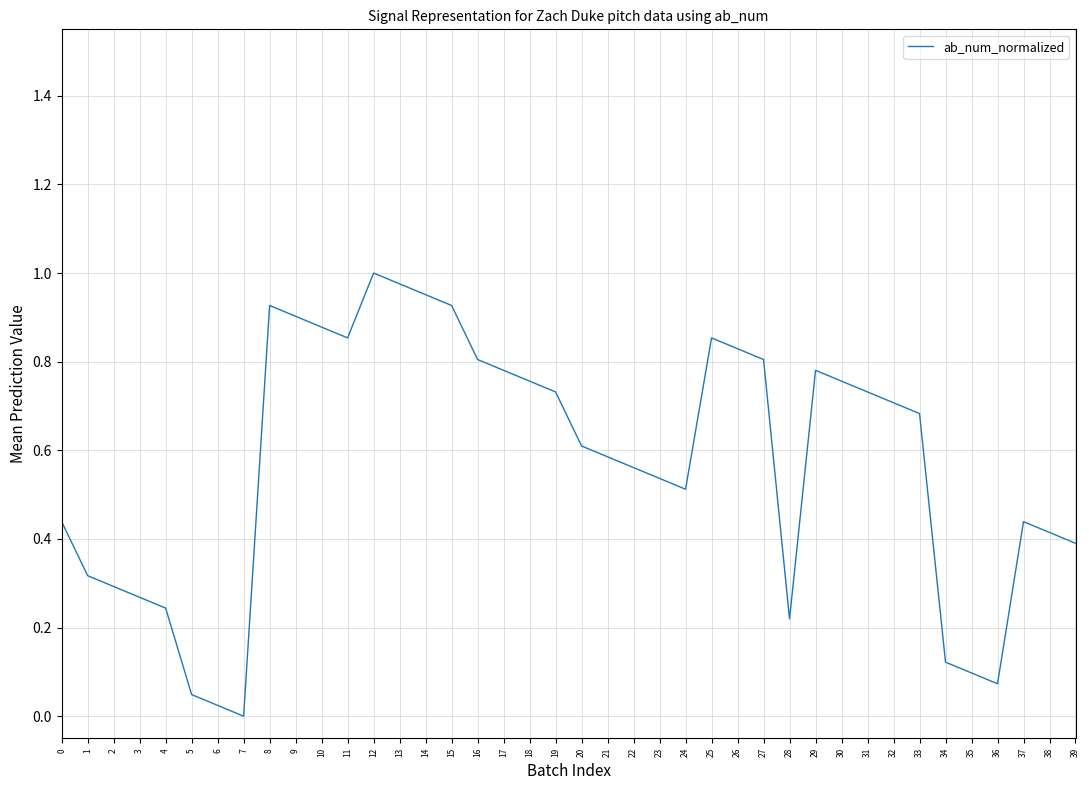

True or false: the data shows 0.0 at 6.

True